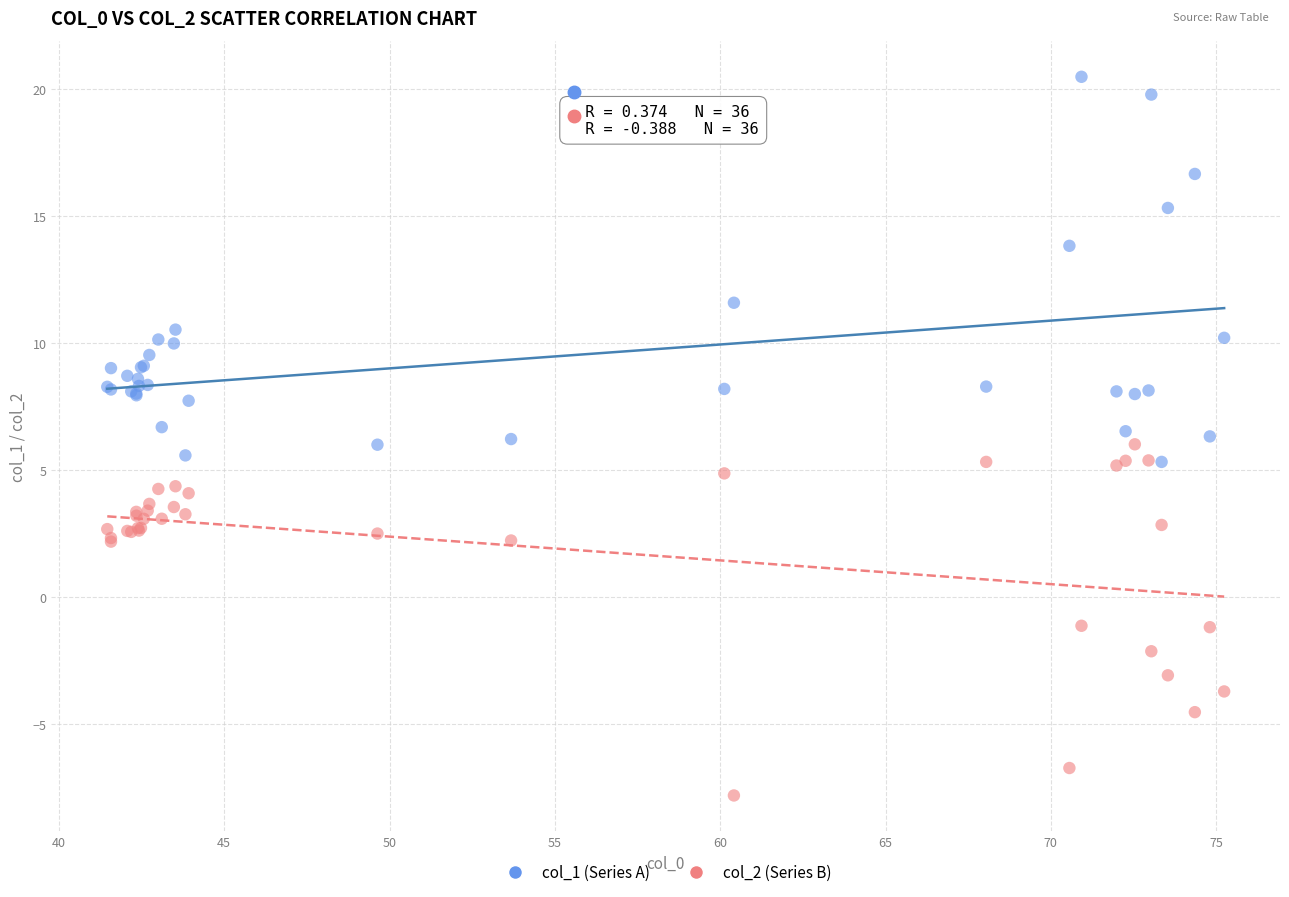

Which series reaches the minimum Y coordinate?

col_2 (Series B)